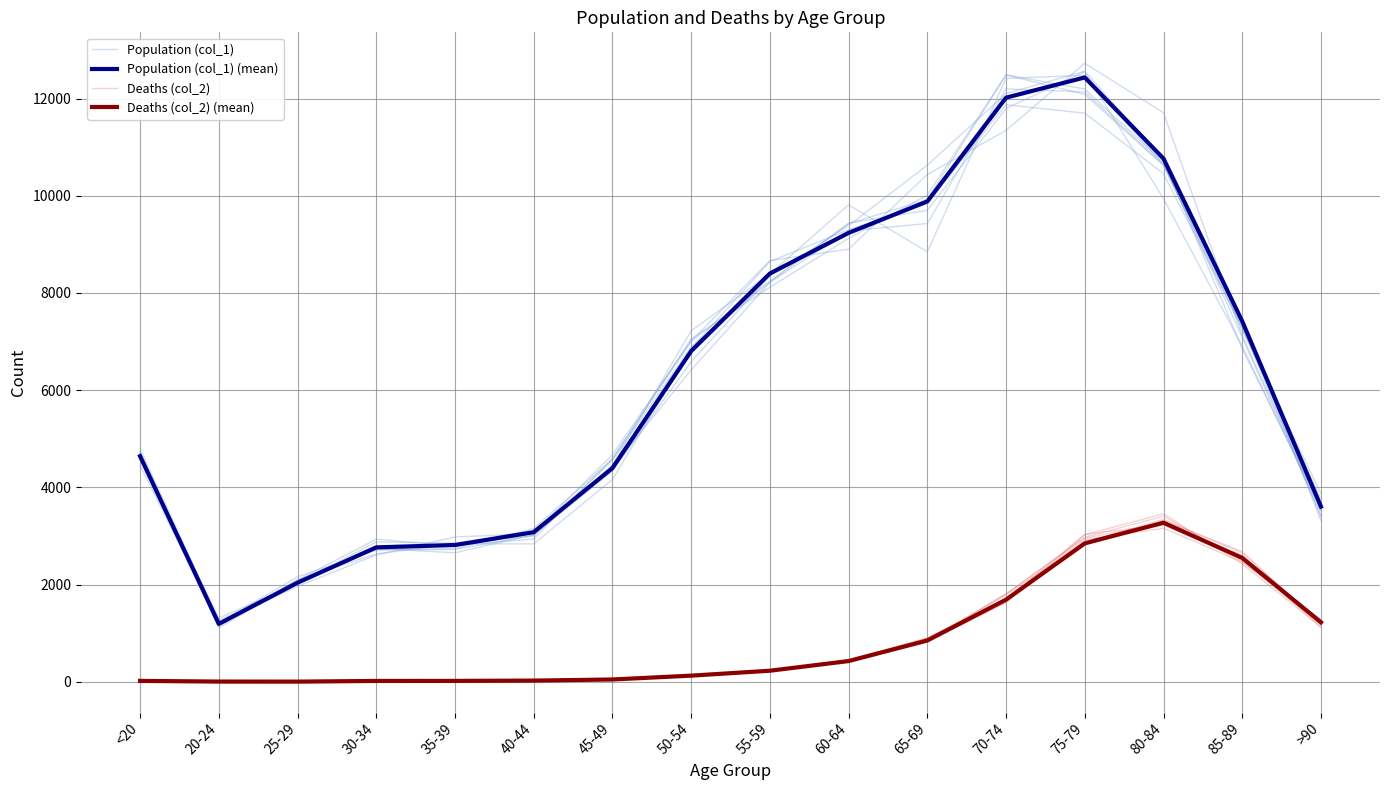

Which category has the lowest value across all series?

25-29